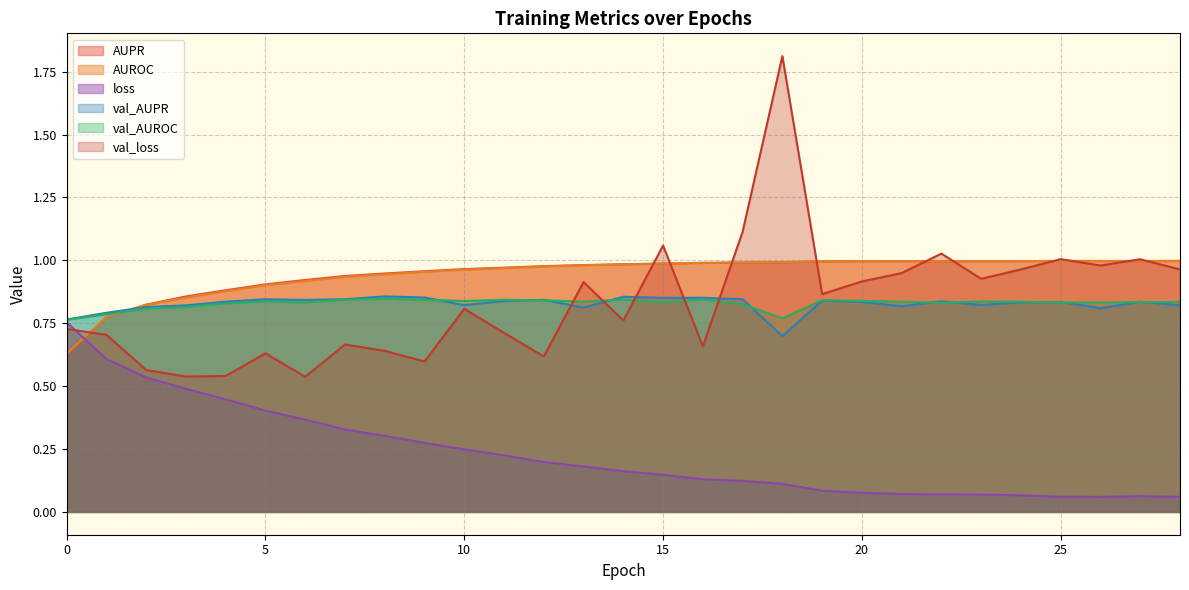

Which series changed the most between 6 and 9?

loss